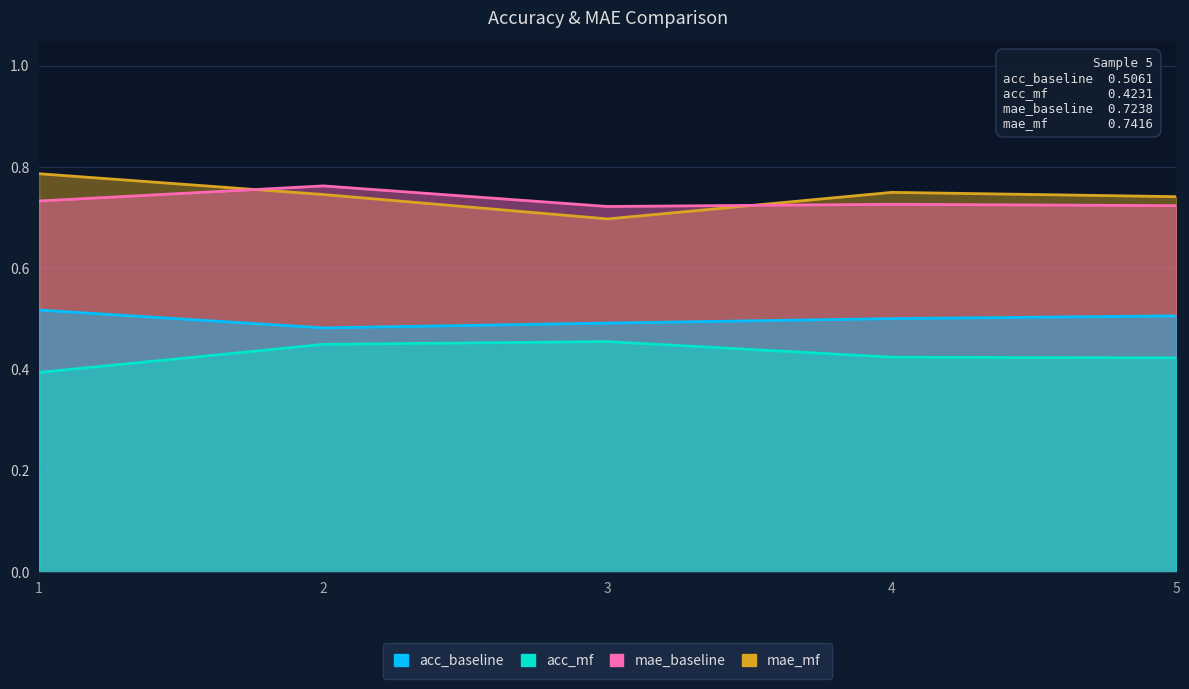

Where is mae_baseline nearest to the value 0?

3